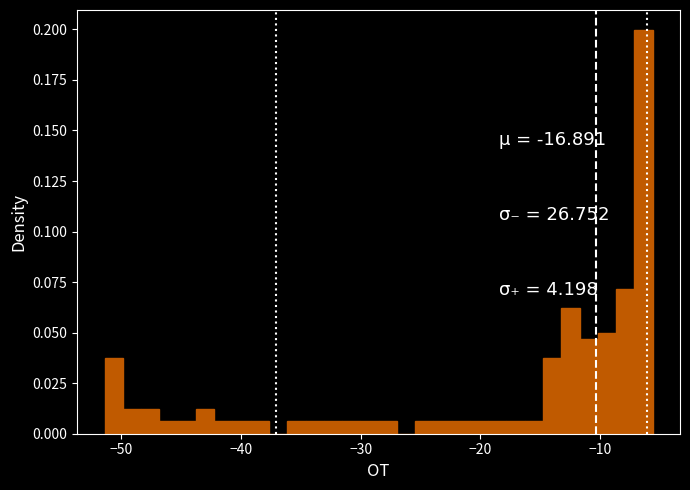

Read against the x-axis, roughly where is the centre of the tallest bar?

-6